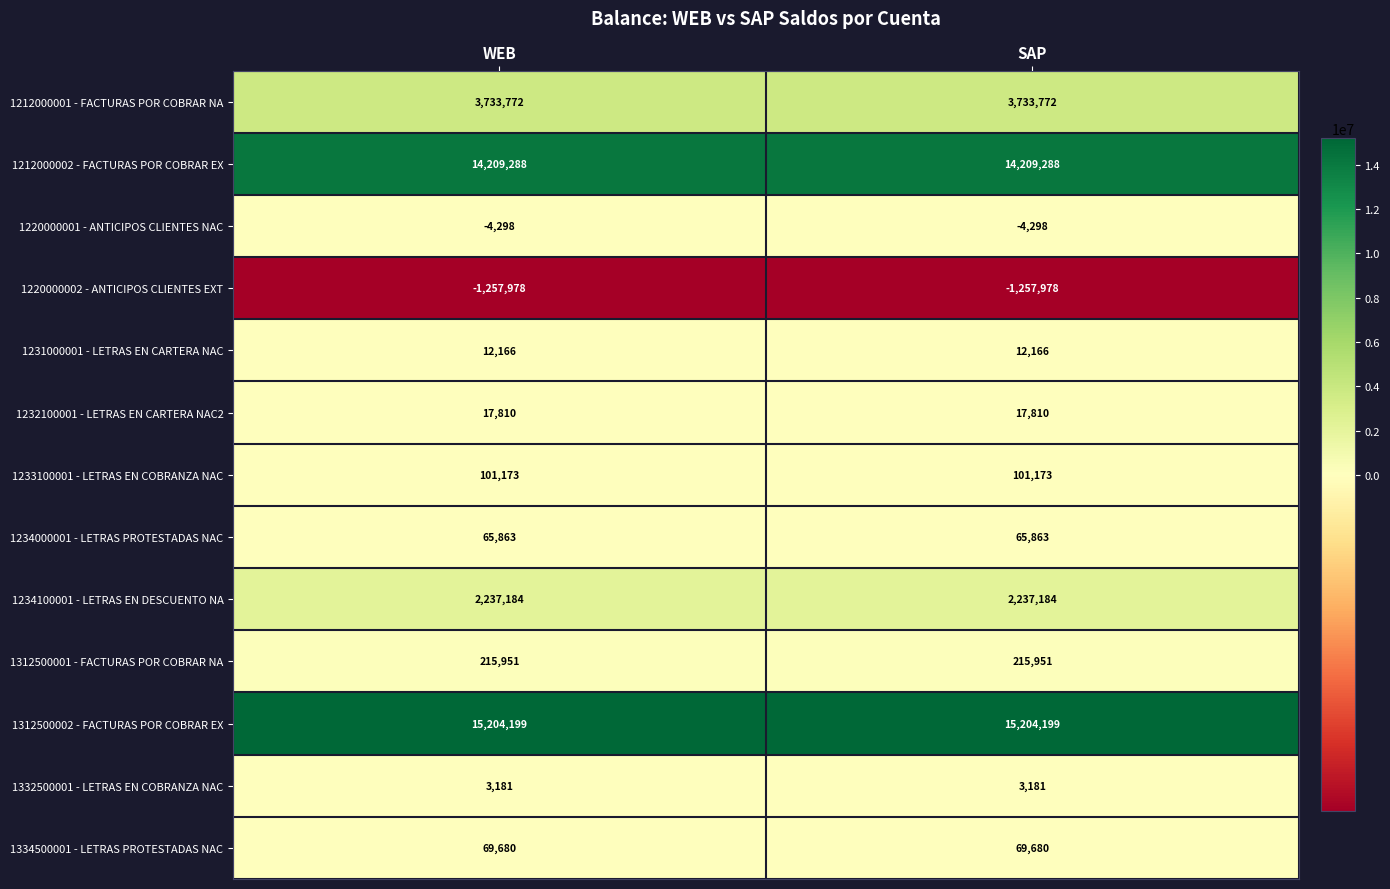

What is the average value of the 1233100001 - LETRAS EN COBRANZA NAC series?

101173